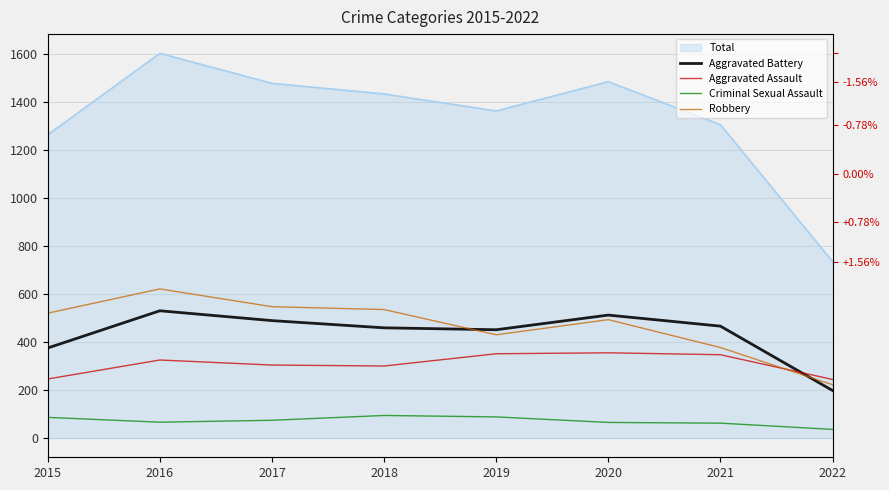

At which label does Aggravated Assault reach its minimum?

2022